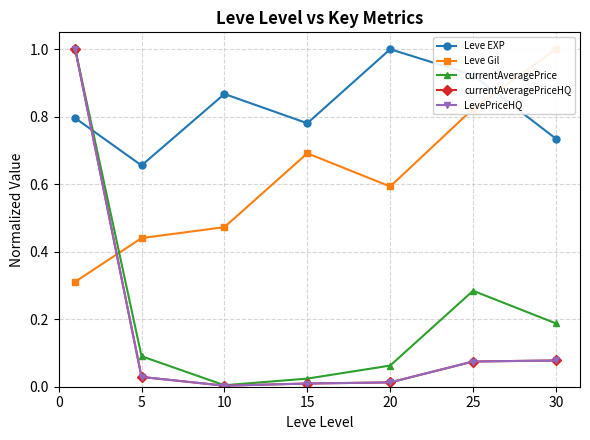

At which category does Leve EXP reach its first local valley?

5